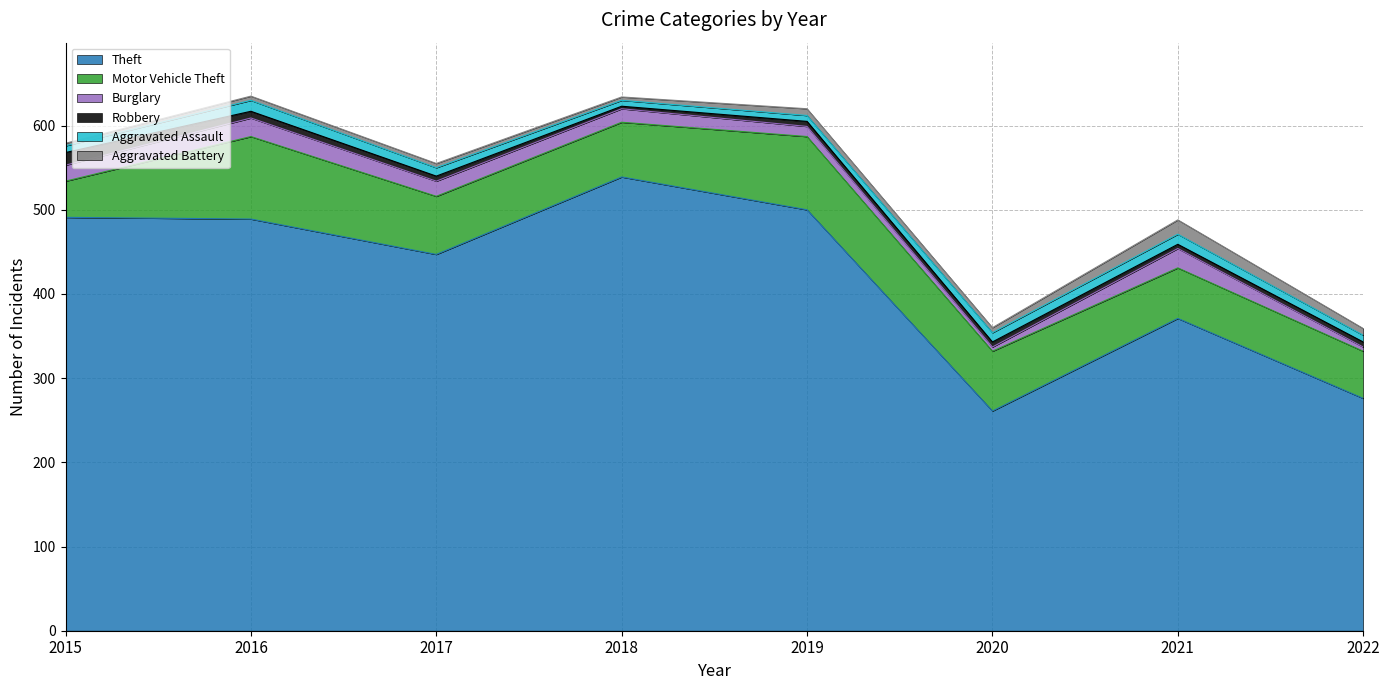

How many values in the Aggravated Battery series are below 6?

4